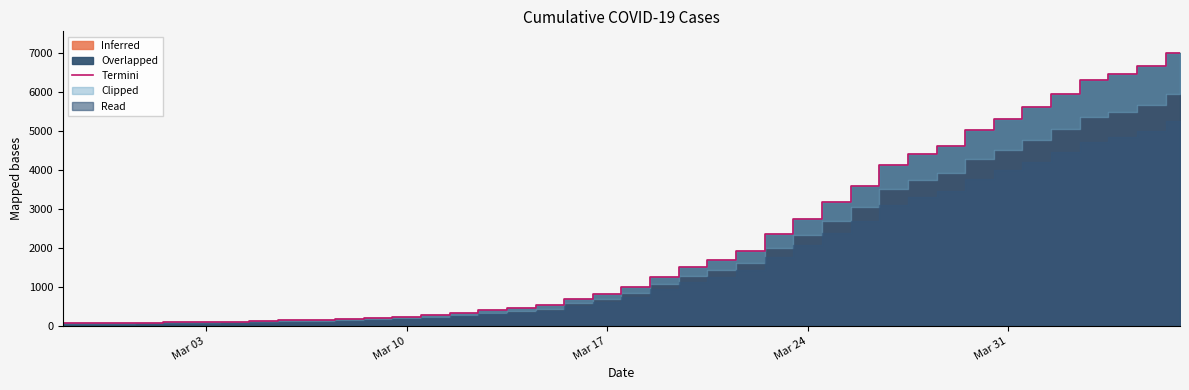

What is the difference between the second highest and minimum values?

6592